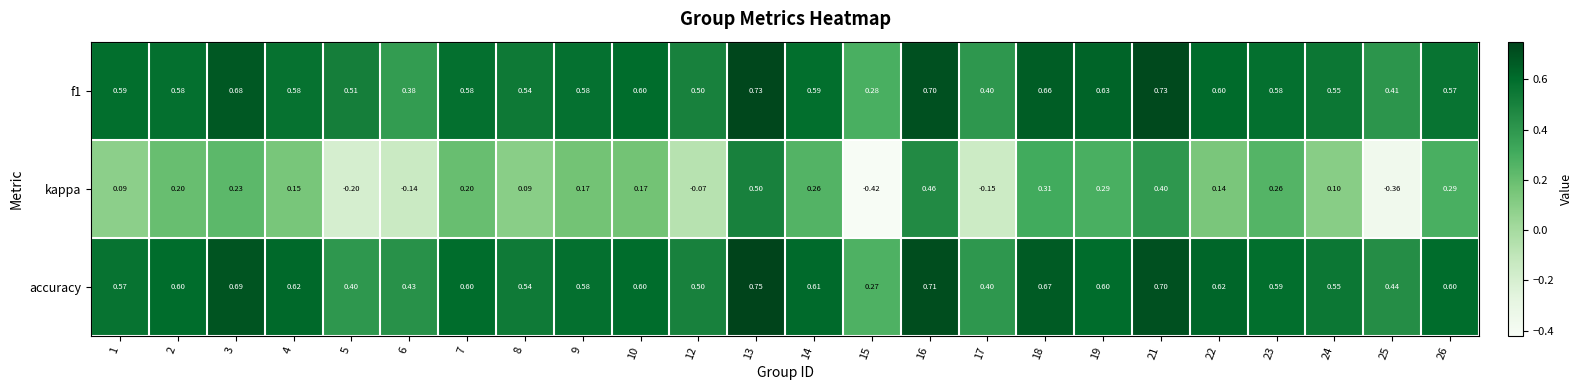

Which series has the largest total across all categories?

accuracy